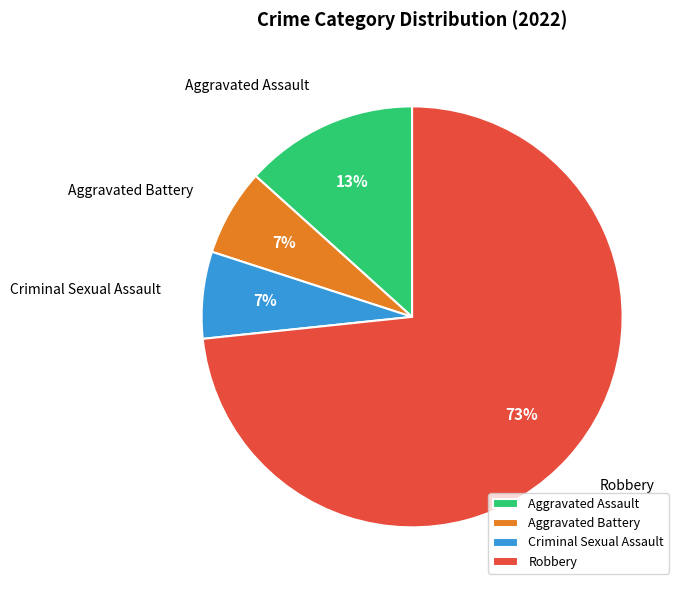

Do Aggravated Assault and Aggravated Battery together represent more than half of the pie?

No